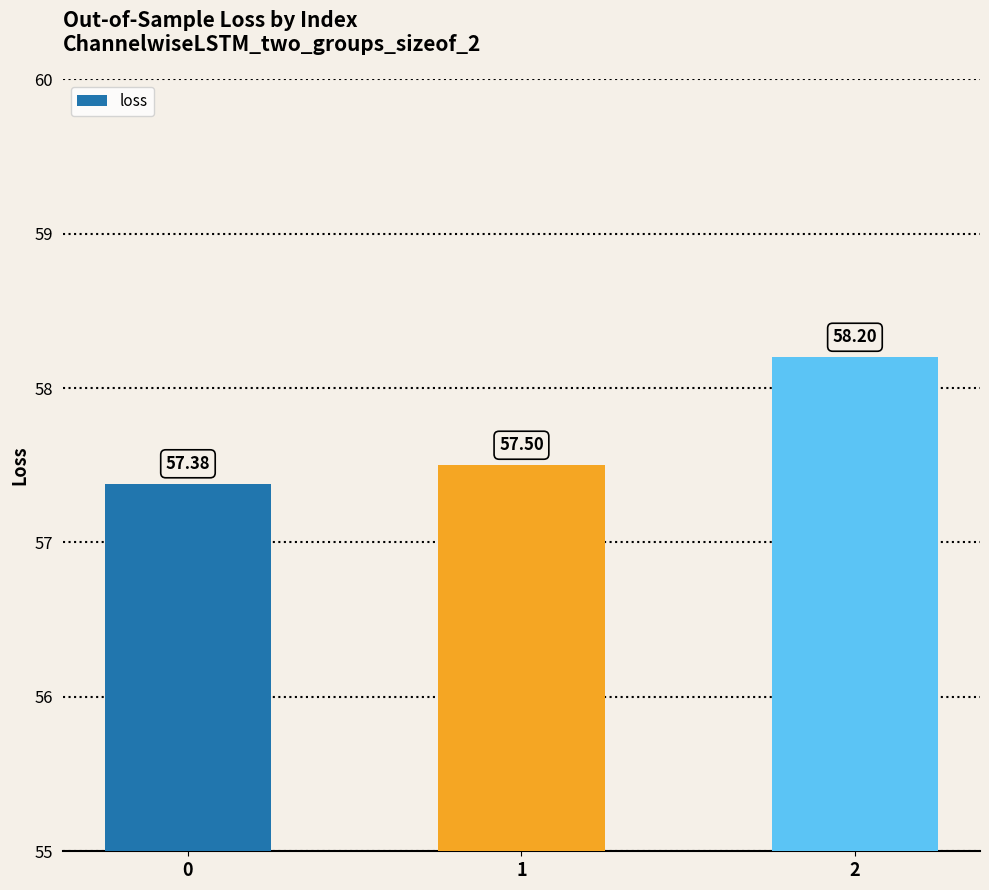

What is the difference between the values at 1 and 2?

0.7